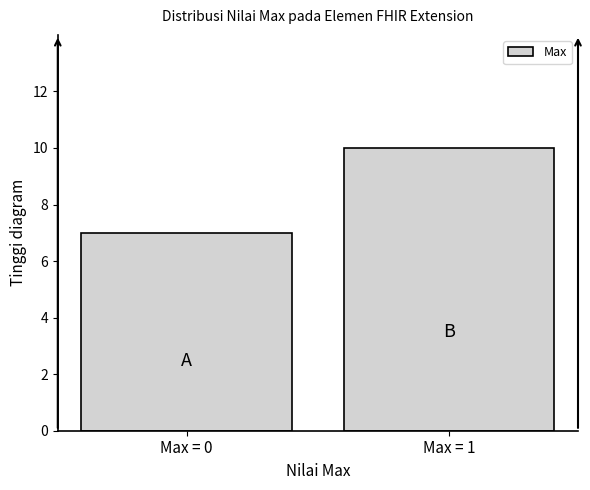

Reading left to right, what are all the values shown in this chart?

7	10